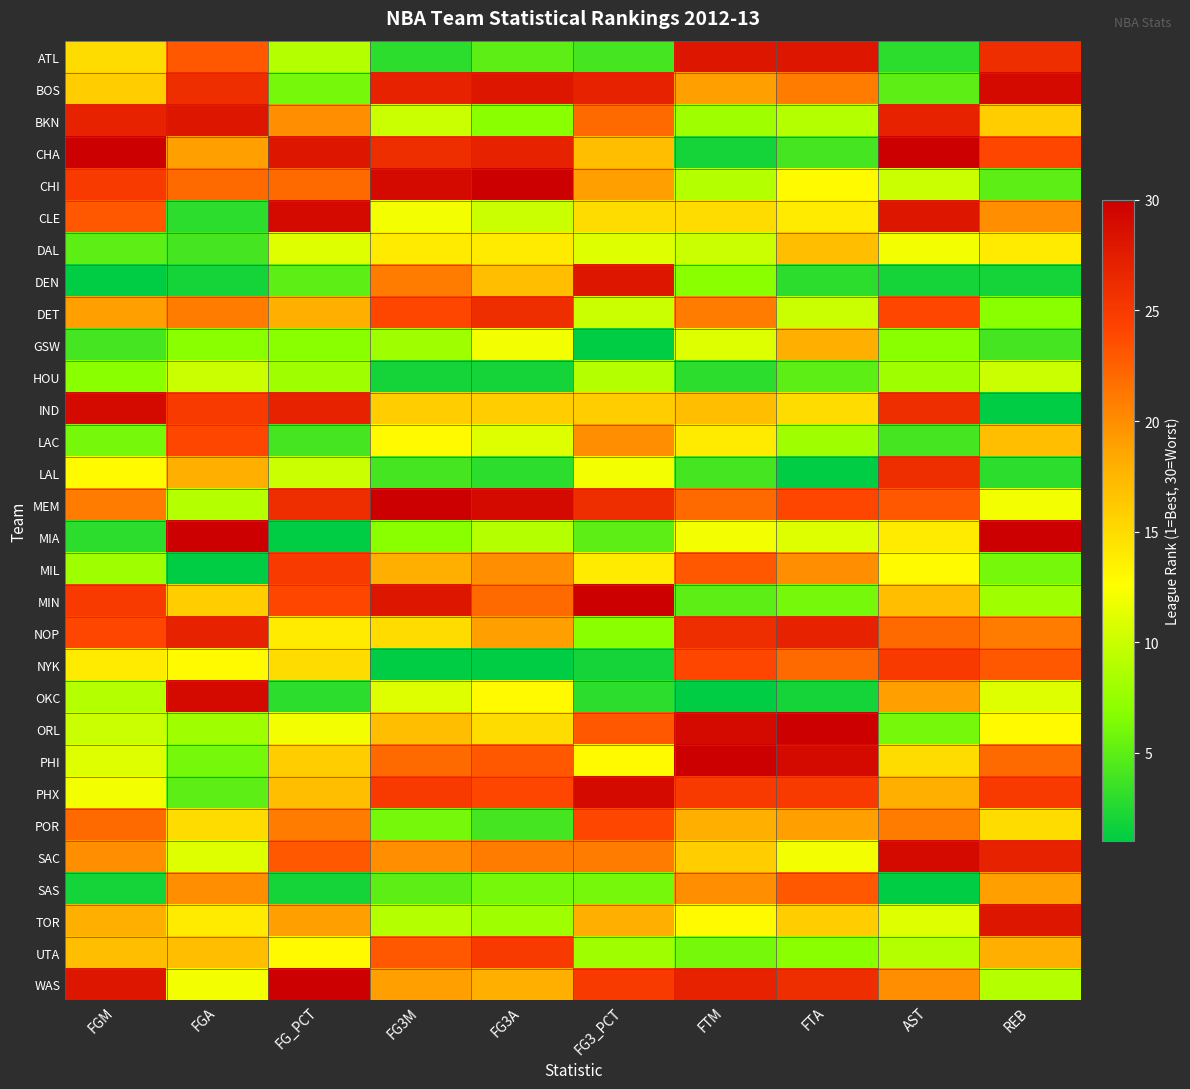

At how many categories does at least one series exceed 11?

10